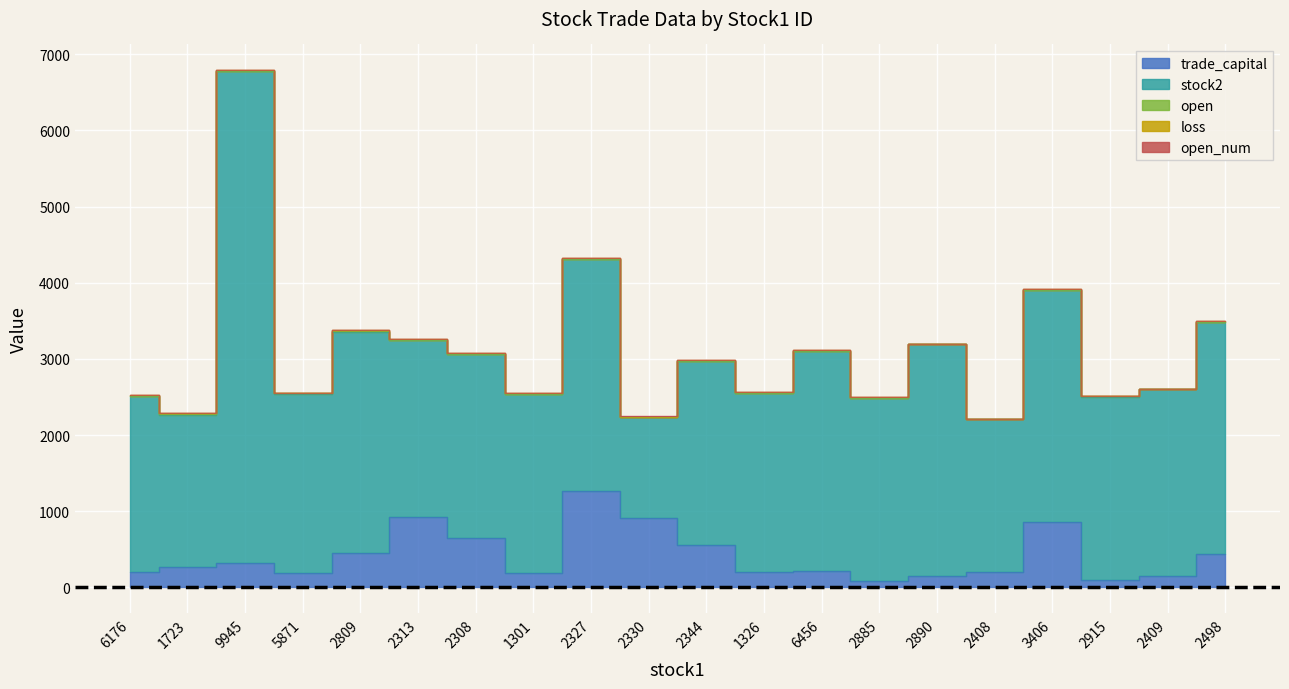

True or false: trade_capital has a value of 350.5 at 2408.

False